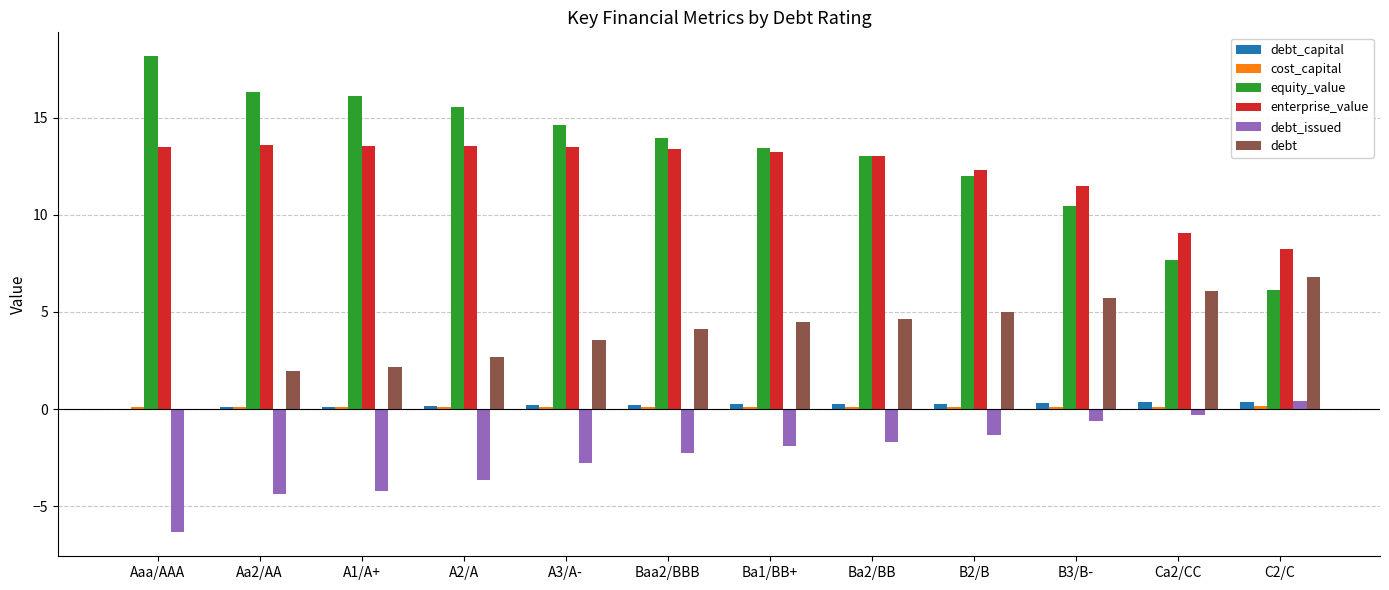

Are the bars horizontal?

No